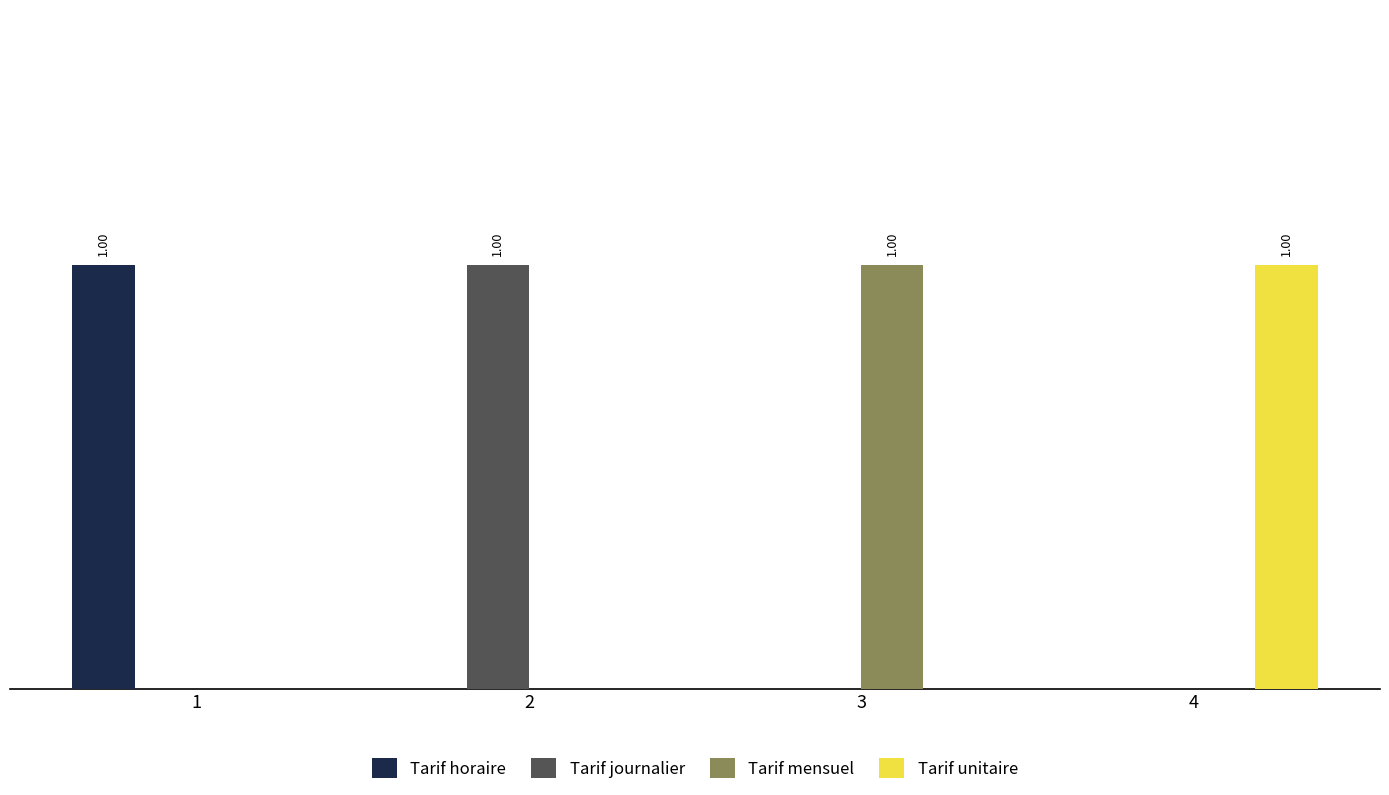

What is the difference between the Tarif mensuel values at 3 and 4?

1